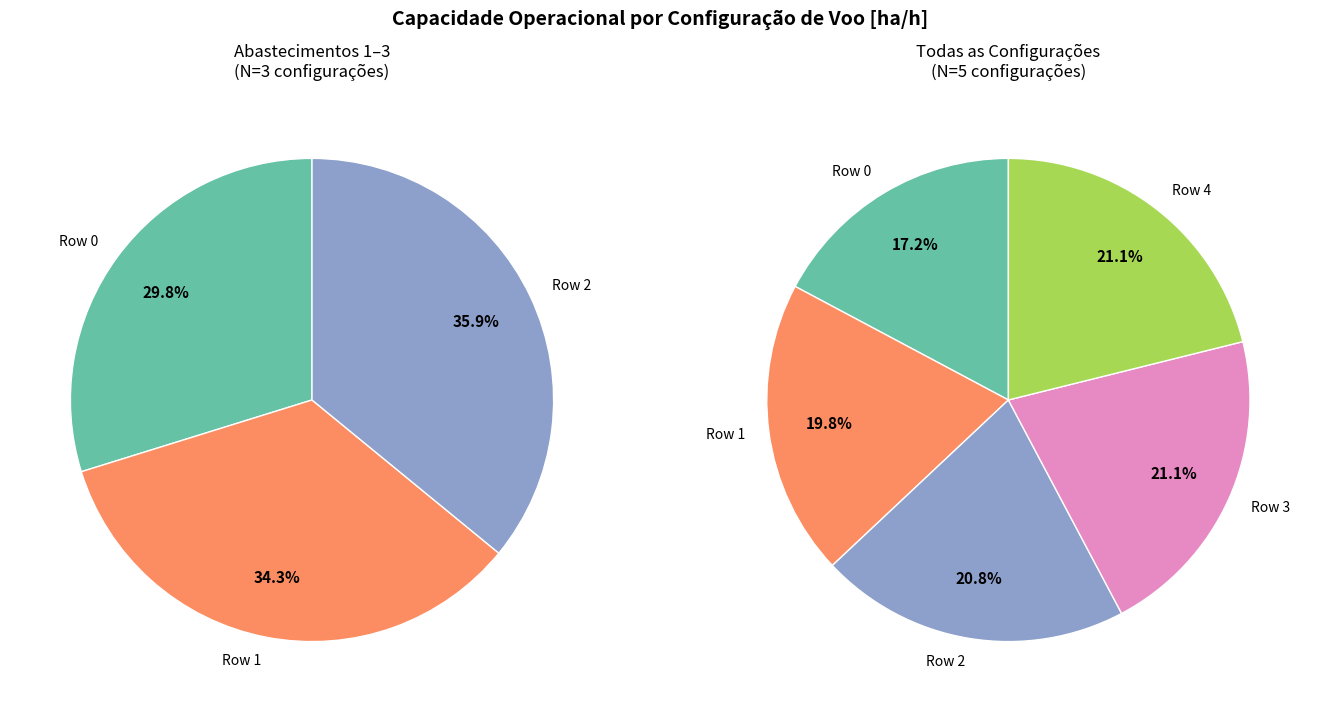

Is it true that Row 1 is 34% of the pie?

False